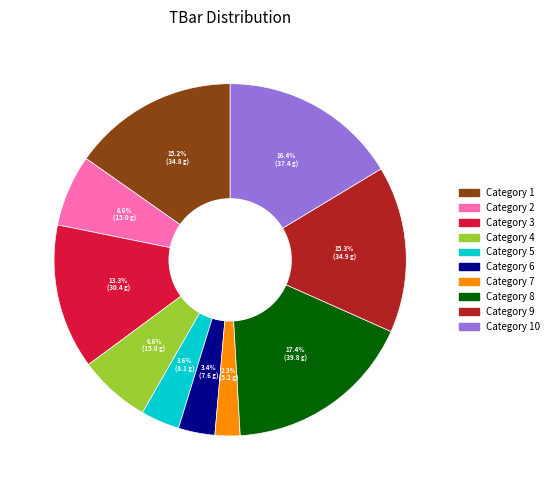

Is there a majority slice in this chart?

No